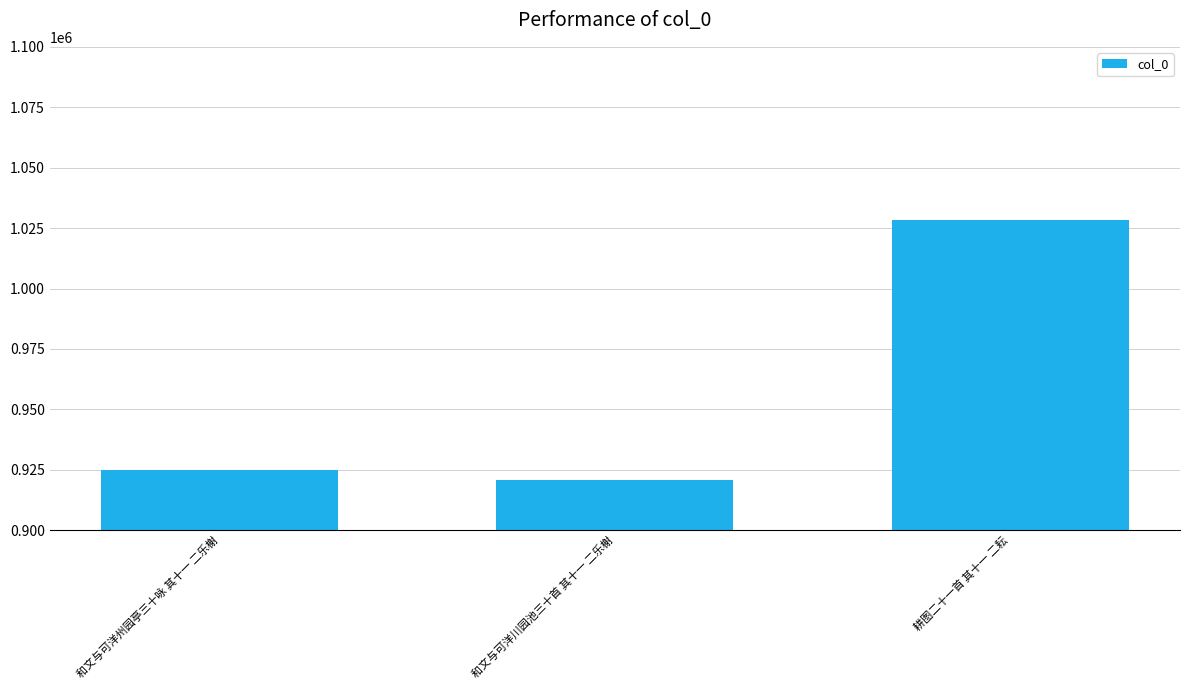

True or false: the data shows 920795 at 和文与可洋川园池三十首 其十一 二乐榭.

True